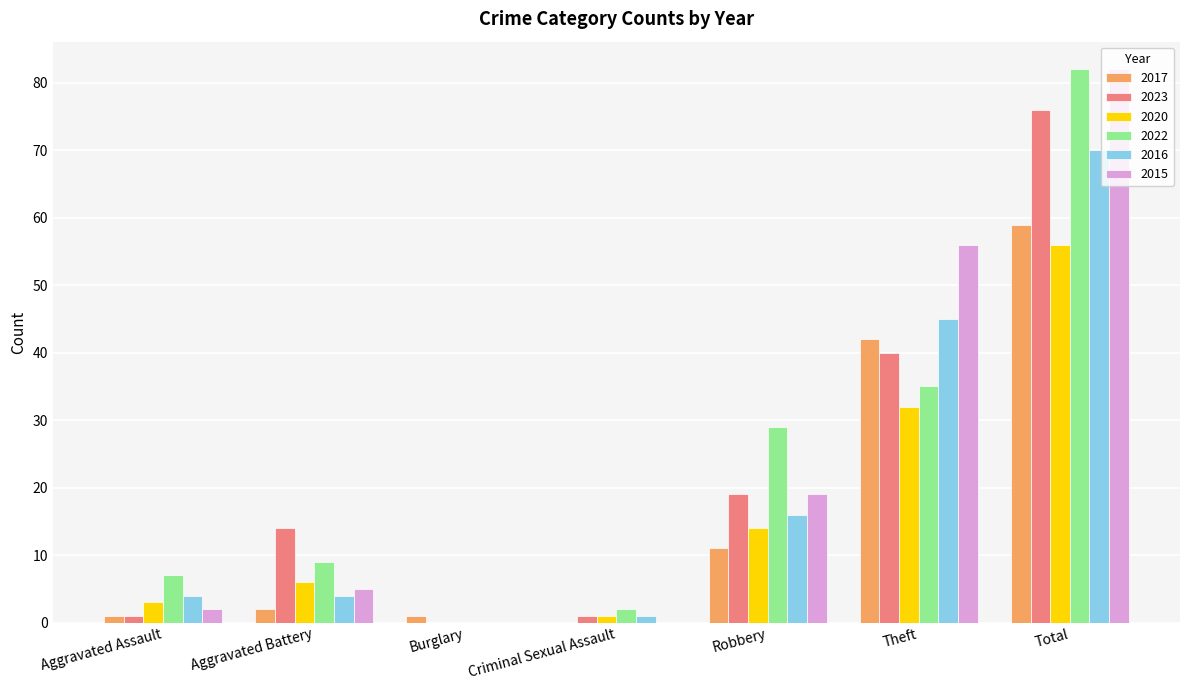

Are the bars grouped side by side (vs. stacked)?

Yes